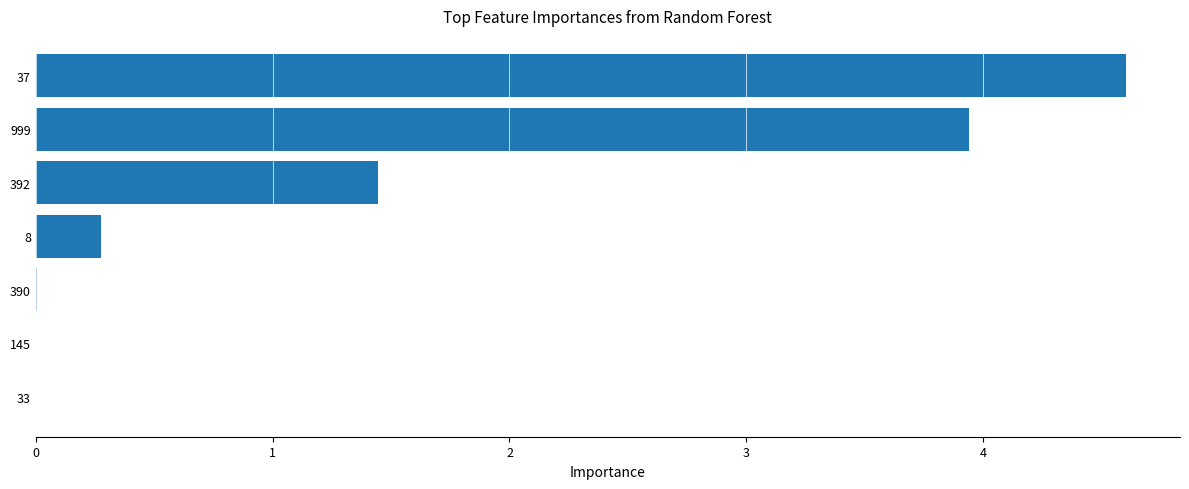

At which label is the value closest to 2?

392